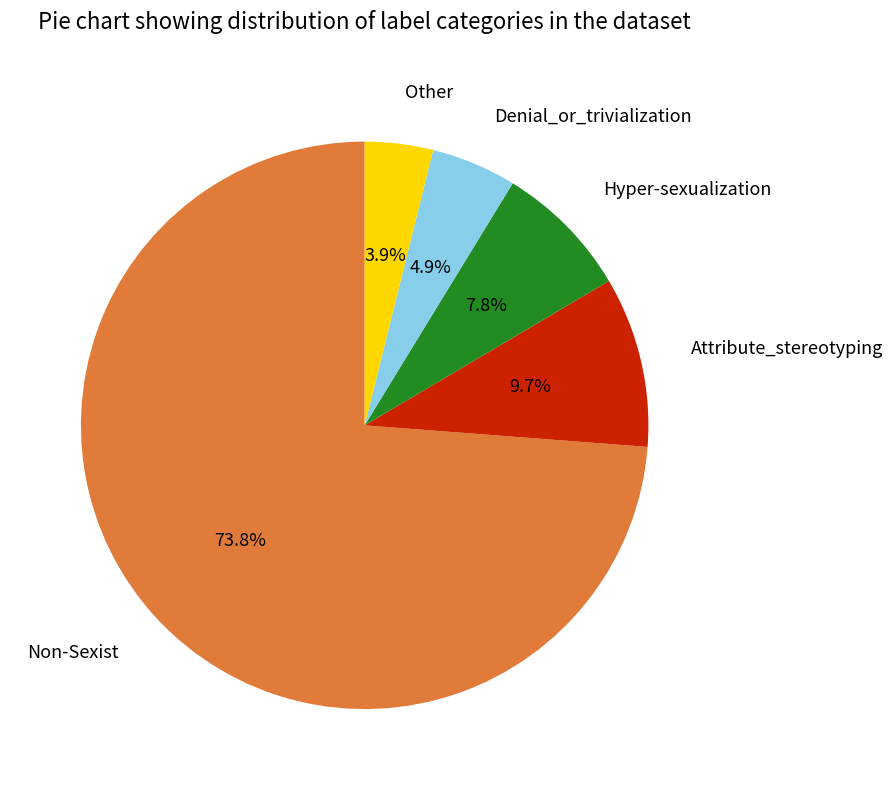

Is there any slice that represents more than half of the pie?

Yes